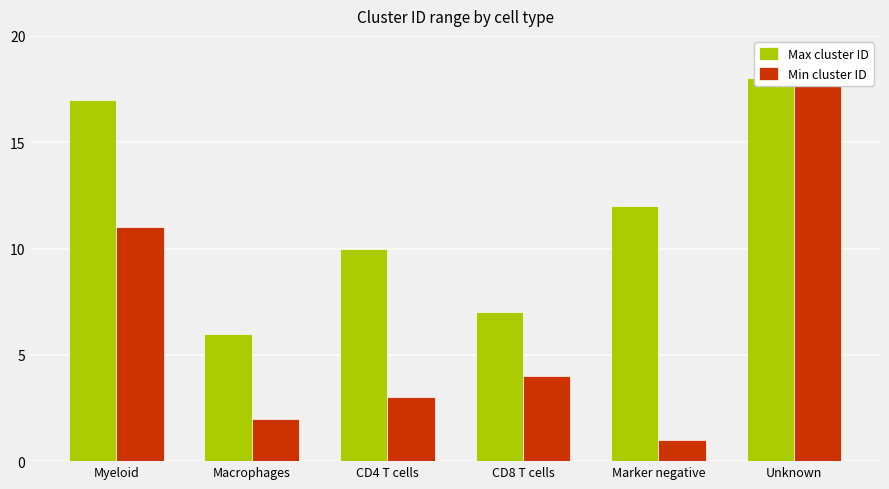

Which series changed the most between Myeloid and CD4 T cells?

Min cluster ID